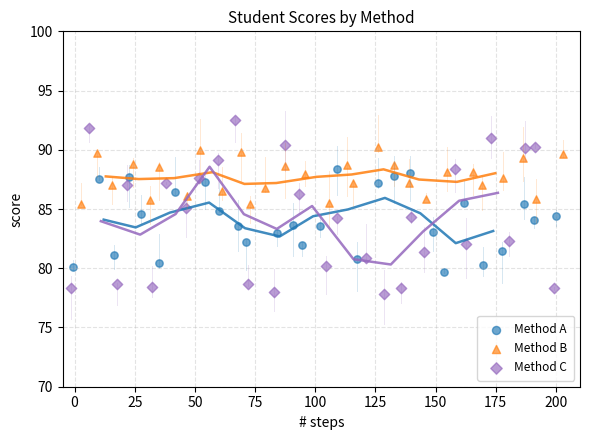

Which series contains the lowest Y value?

Method C